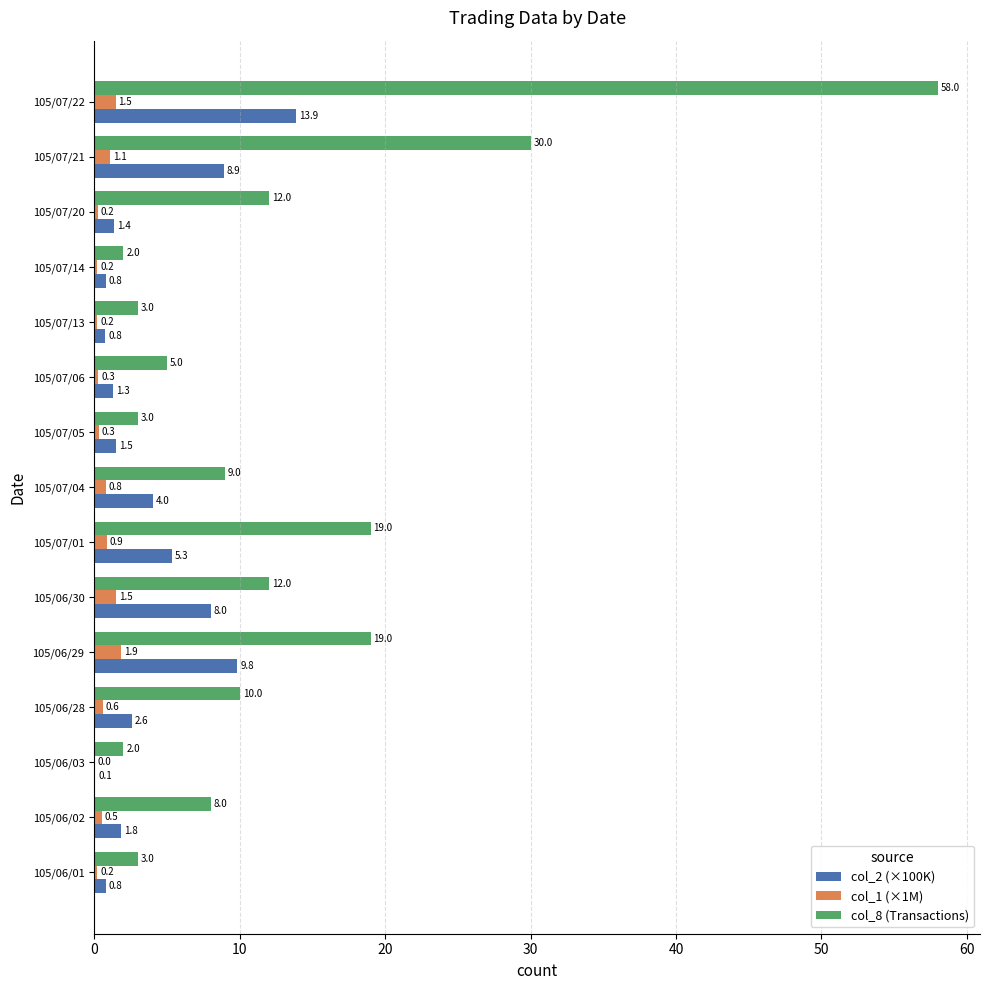

Which category has the highest value across all series?

105/07/22